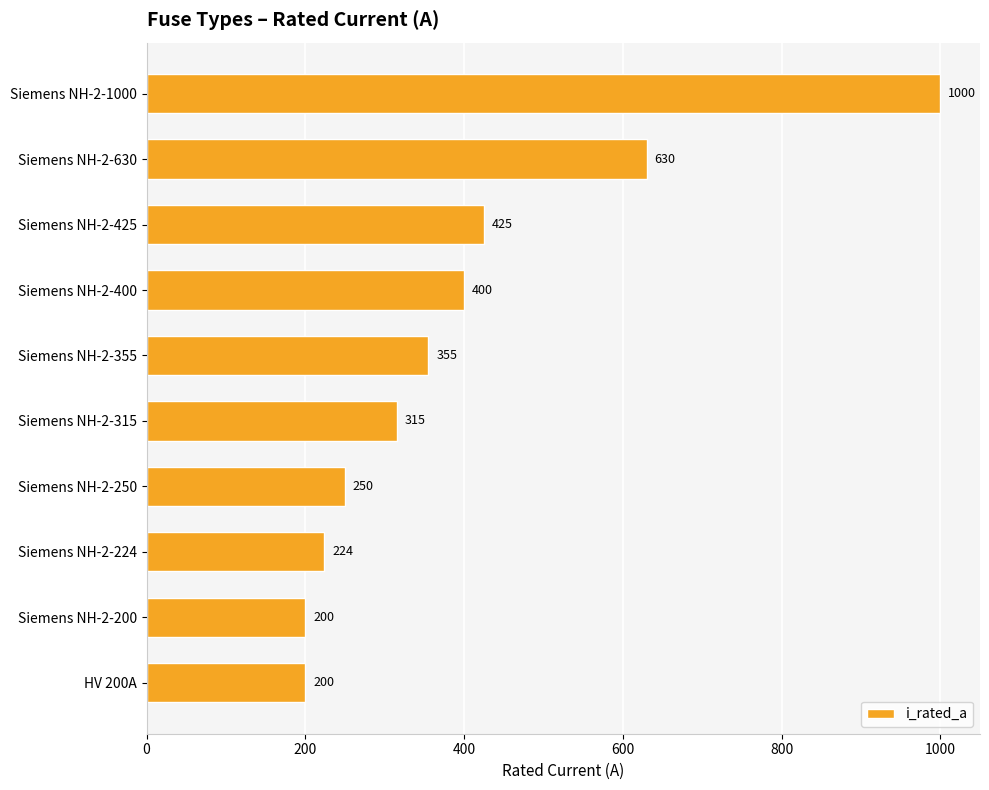

What is the change in value from Siemens NH-2-400 to HV 200A?

-200